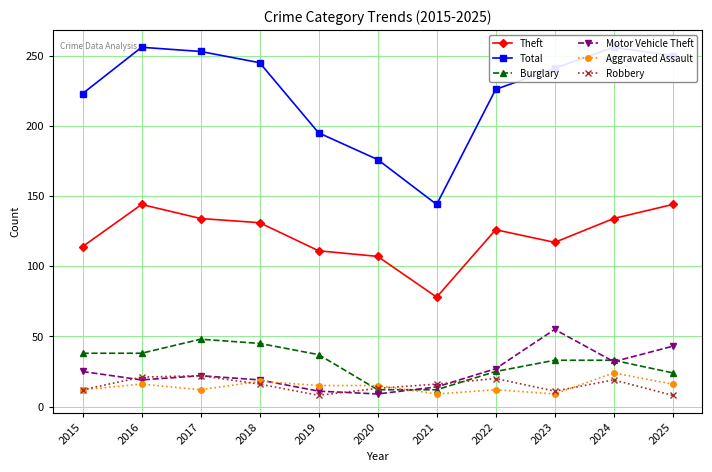

What is the approximate value of Theft at 2018, to the nearest 10?

130